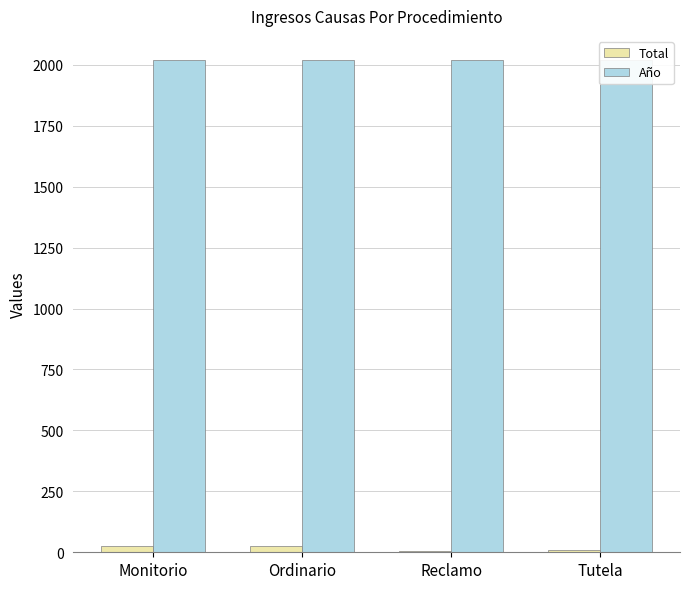

How many groups of bars are there?

4